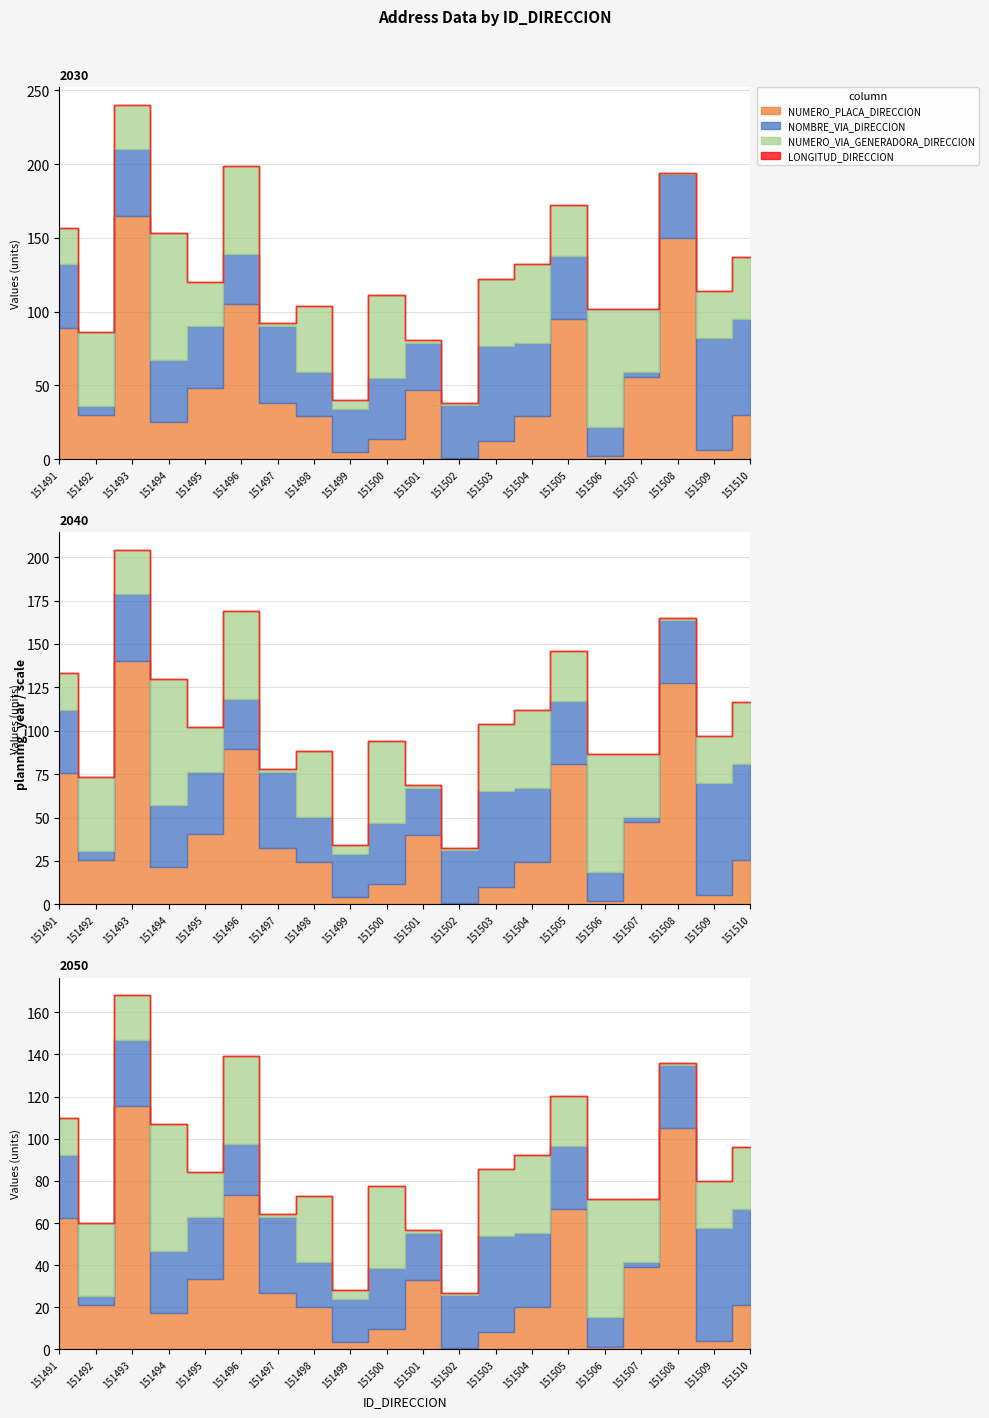

True or false: NUMERO_VIA_GENERADORA_DIRECCION has a value of 34 at 151505.

True